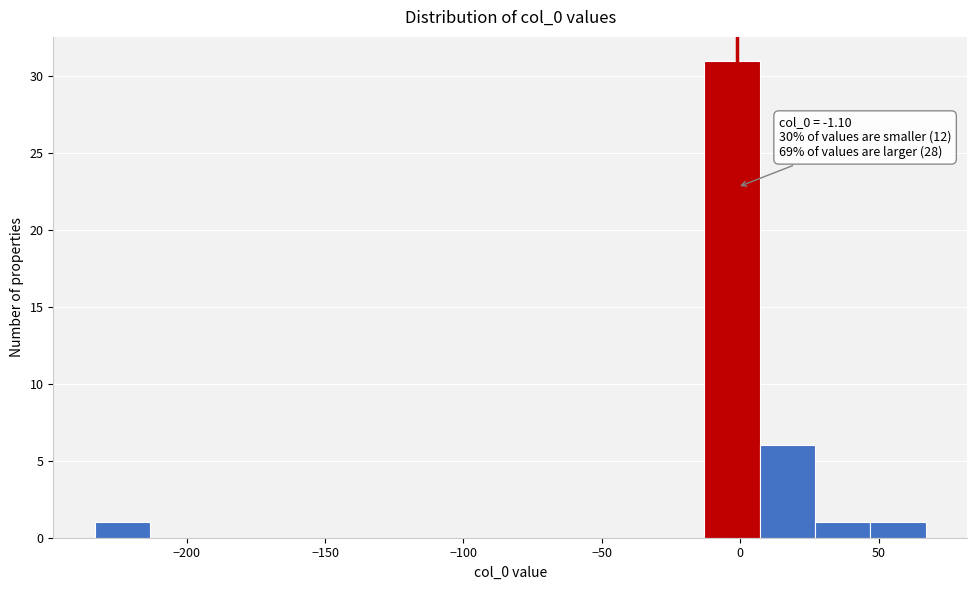

Which range on the x-axis has the tallest bar?

-15 to 5